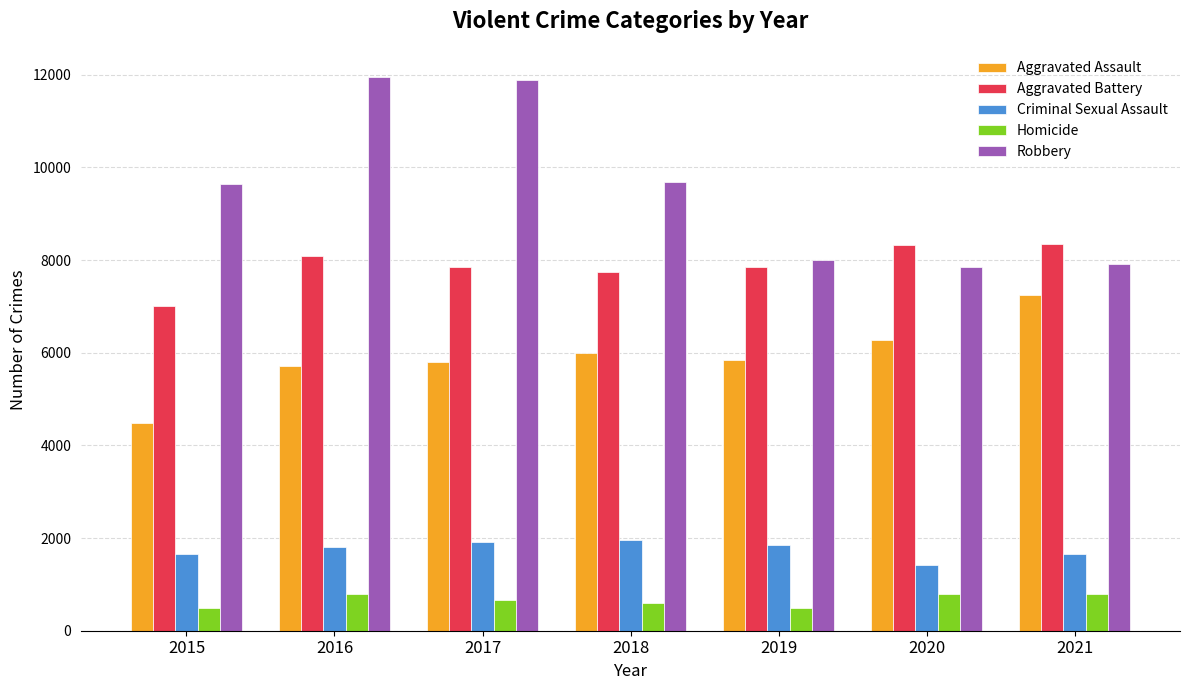

What is the value of the Robbery bar at the 1st from the left?

9638